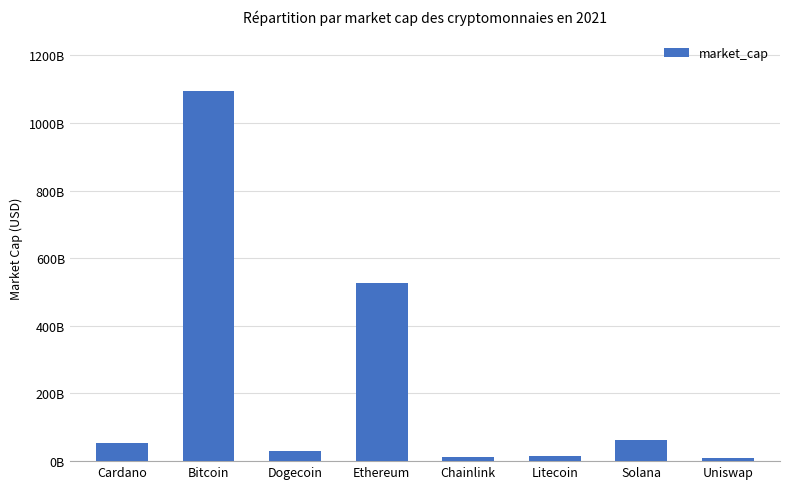

Approximately how many times larger is the value at Litecoin compared to Chainlink?

1.2